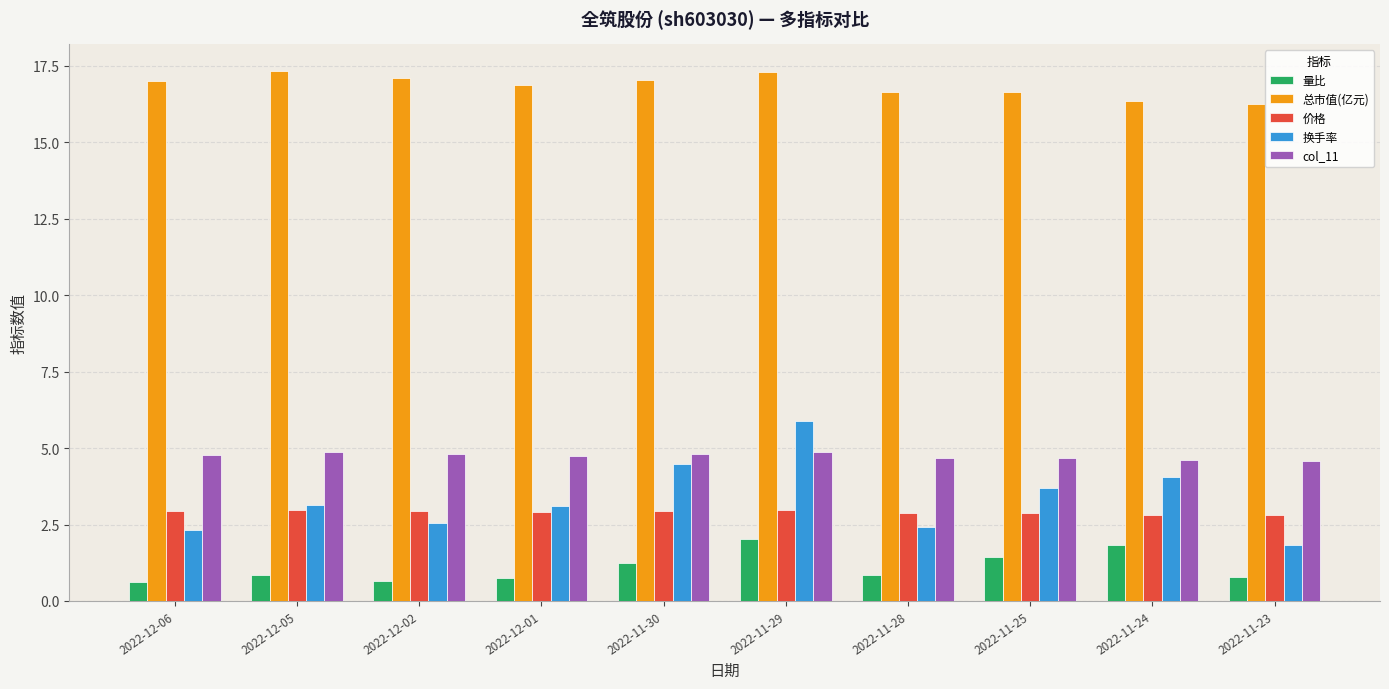

At which category is the sum across all series the highest?

2022-11-29